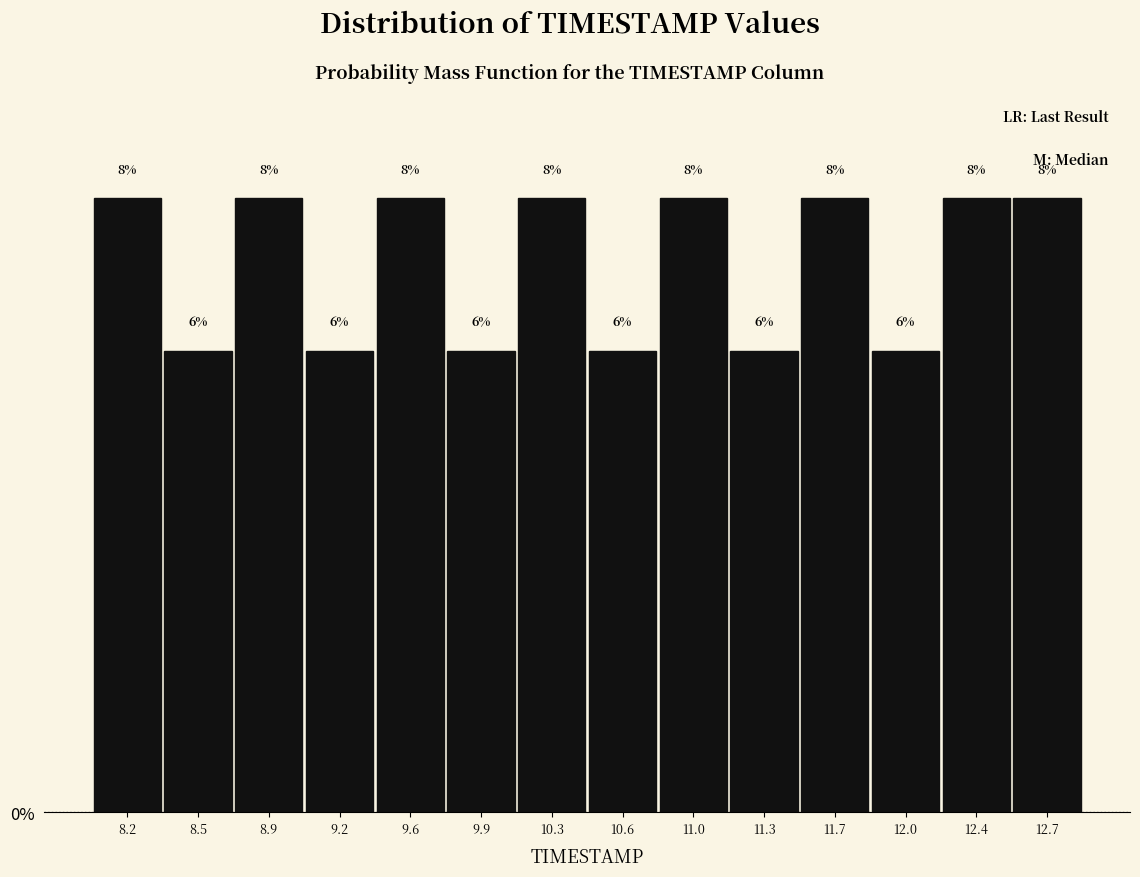

Reading left to right, transcribe this chart: for each bar, give the range it covers on the x-axis and its height.

8.00 to 8.35: 8
8.35 to 8.70: 6
8.70 to 9.05: 8
9.05 to 9.40: 6
9.40 to 9.75: 8
9.75 to 10.10: 6
10.10 to 10.45: 8
10.45 to 10.80: 6
10.80 to 11.15: 8
11.15 to 11.50: 6
11.50 to 11.85: 8
11.85 to 12.20: 6
12.20 to 12.55: 8
12.55 to 12.90: 8